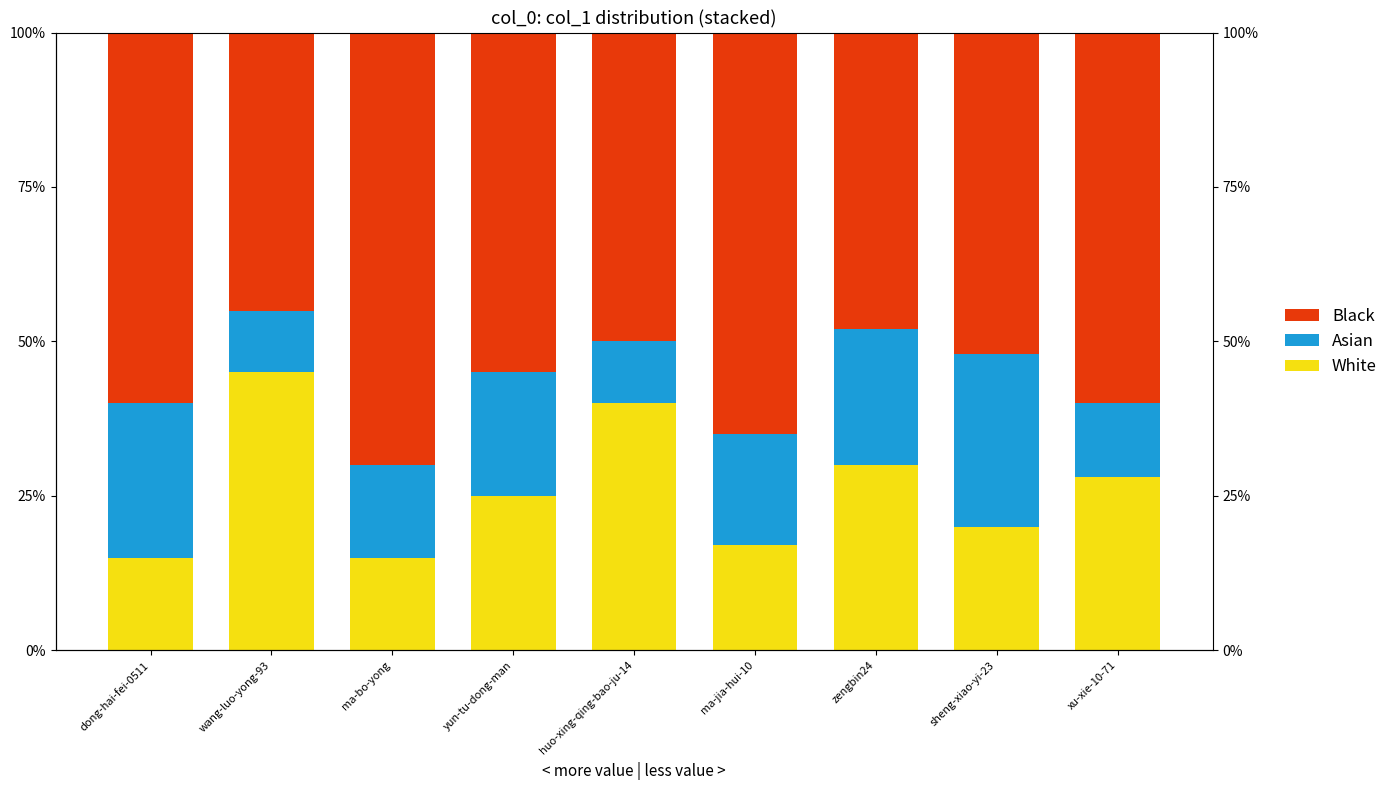

The value of Asian at huo-xing-qing-bao-ju-14 is 16.6. True or false?

False